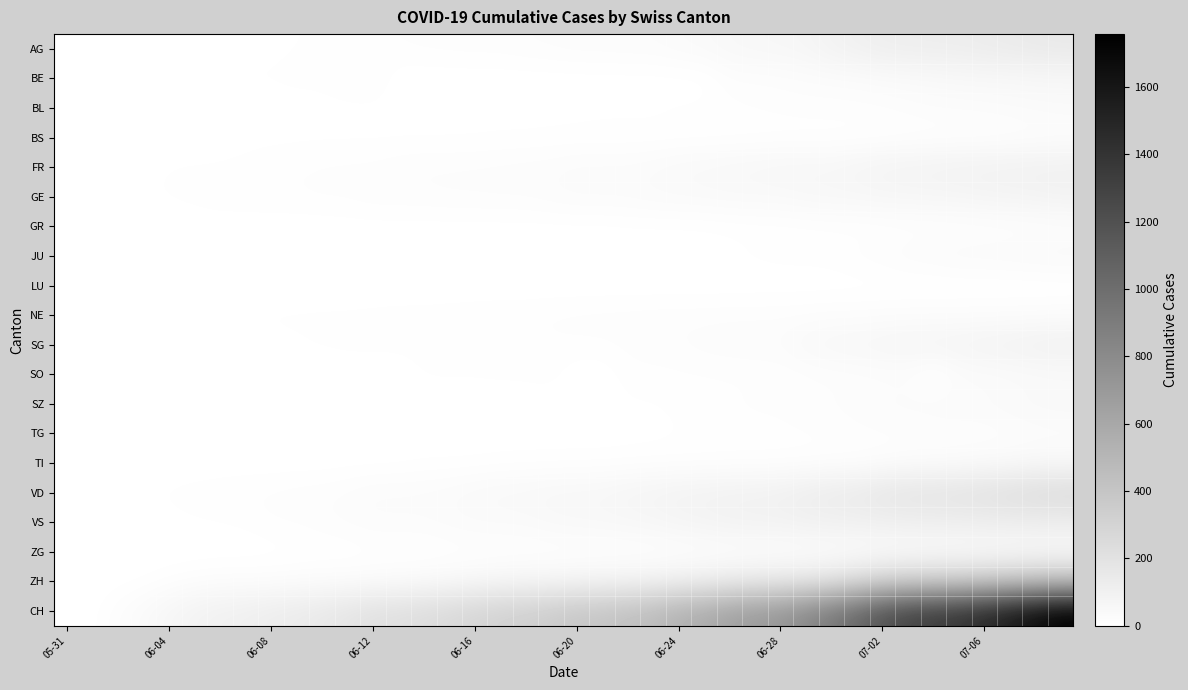

Reading left to right, what are all the values shown in this chart?

AG: 0	0	0	3	3	3	5	5	5	7	7	10	13	14	16	17	18	18	21	23	26	26	28	28	35	40	50	55	59	65	88	103	116	120	123	125	132	140	147	153
BE: 0	0	1	2	4	6	8	8	8	9	9	14	17	0	0	0	0	0	0	0	0	0	0	0	0	0	18	19	21	25	27	29	35	39	43	49	52	53	57	59
BL: 0	1	1	2	2	3	3	3	3	4	4	4	4	4	4	4	5	5	5	5	6	7	7	7	9	10	12	14	16	17	17	18	19	23	27	27	29	32	35	38
BS: 0	0	0	1	4	4	4	4	4	5	5	5	5	5	5	5	5	6	6	7	7	7	7	7	7	7	7	7	7	7	7	7	8	10	11	12	12	15	18	21
FR: 0	2	3	5	7	7	7	9	13	13	15	16	16	20	22	22	23	24	26	27	32	32	32	36	44	47	52	56	61	61	61	72	80	85	88	93	95	97	100	101
GE: 0	4	4	6	8	10	13	13	14	14	16	16	20	20	20	22	22	23	23	27	31	31	32	36	38	40	43	43	44	51	55	56	61	63	66	68	75	79	83	91
GR: 0	0	1	1	1	1	1	1	1	1	1	2	2	2	2	2	2	2	2	2	2	2	3	3	3	3	5	7	7	8	9	9	10	11	11	12	13	14	16	18
JU: 0	0	0	0	0	0	0	0	0	0	0	0	0	1	1	1	1	1	1	1	1	1	3	3	3	5	6	9	11	11	12	17	22	30	33	39	39	41	44	47
LU: 0	0	0	0	0	0	0	0	0	0	0	0	0	0	0	0	0	0	0	0	0	0	0	0	0	0	0	0	0	0	0	0	0	0	0	0	0	0	0	0
NE: 0	1	1	4	5	6	7	7	9	9	9	9	10	11	11	12	13	14	14	16	17	18	18	19	19	19	20	20	20	21	23	23	25	26	26	26	27	27	27	29
SG: 0	0	0	0	1	1	1	2	4	5	8	10	10	10	10	11	11	11	12	12	13	13	16	19	21	25	27	29	30	46	54	58	64	70	73	76	83	89	98	104
SO: 0	3	5	5	6	6	0	0	6	6	0	0	0	0	8	8	8	9	9	11	0	0	11	11	12	13	13	13	13	16	19	21	23	24	0	28	32	35	39	41
SZ: 0	0	0	0	0	0	0	0	0	0	0	1	1	1	1	1	1	1	1	2	2	2	6	6	9	10	13	16	16	21	21	25	29	32	35	35	35	42	46	49
TG: 0	0	0	0	0	0	0	0	1	1	1	1	1	1	1	1	2	2	2	2	2	2	3	4	6	8	10	10	11	12	15	18	19	19	20	21	21	23	27	27
TI: 0	0	0	0	1	1	1	1	1	1	1	2	2	3	6	6	6	8	9	9	10	10	11	12	12	12	12	12	12	13	14	14	19	26	27	31	36	40	48	50
VD: 0	0	4	6	9	11	13	15	16	19	20	24	31	31	32	35	43	48	50	56	58	60	71	77	86	89	95	97	105	121	138	147	172	185	188	195	208	224	240	252
VS: 0	1	2	2	4	6	7	9	14	15	19	23	27	27	27	32	36	37	38	46	50	52	56	62	72	80	88	92	93	101	105	108	112	116	118	120	123	126	126	128
ZG: 0	0	0	0	0	0	0	0	1	3	5	5	9	9	9	11	12	13	13	13	13	13	14	14	16	17	19	19	19	21	23	25	27	31	33	33	36	38	39	41
ZH: 0	0	2	5	13	19	23	23	23	26	28	28	30	33	38	45	52	62	67	68	75	80	83	87	103	111	130	142	153	162	190	238	294	317	330	338	357	382	405	424
CH: 0	3	20	38	62	84	100	107	125	136	154	178	206	218	234	258	285	309	325	353	385	399	431	462	528	572	640	683	722	813	918	1036	1185	1284	1334	1387	1468	1567	1668	1757